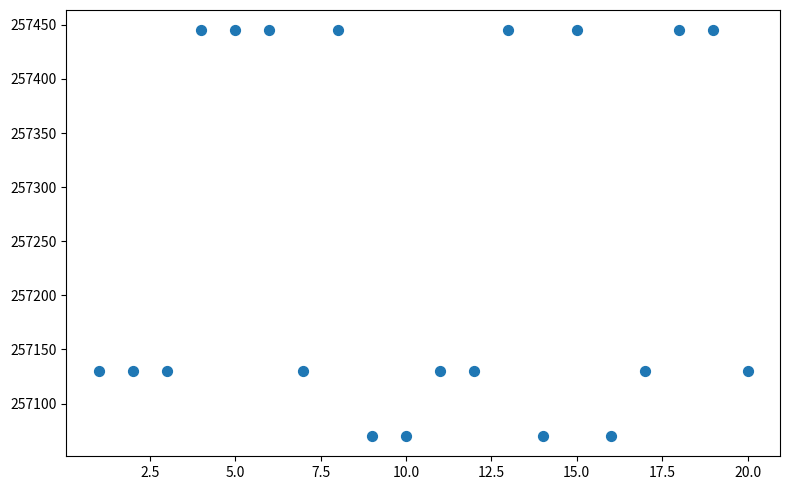

What is the range of Y values (max minus min)?

375.0